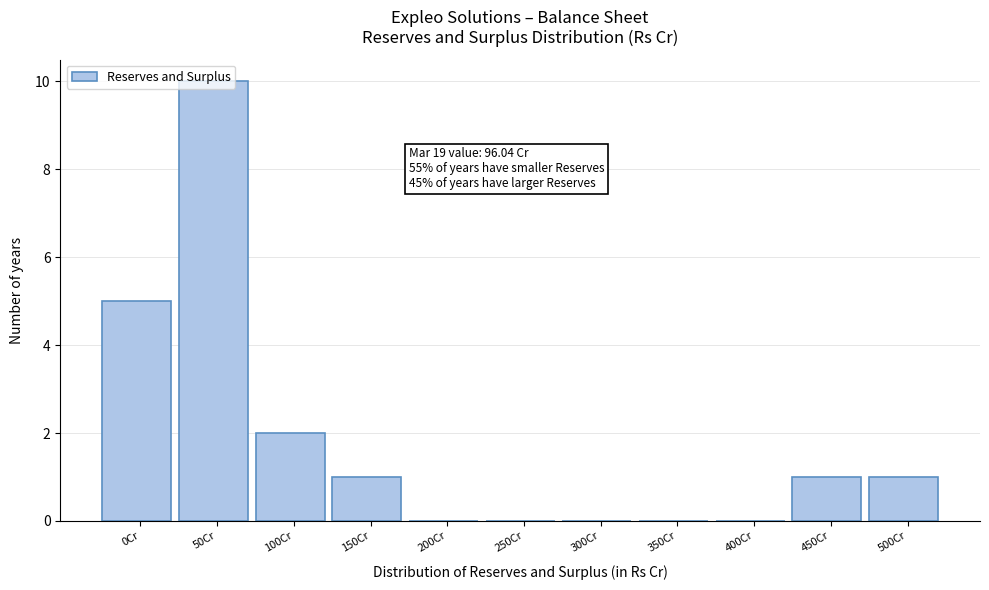

Is it true that the value at 500Cr is 1?

True